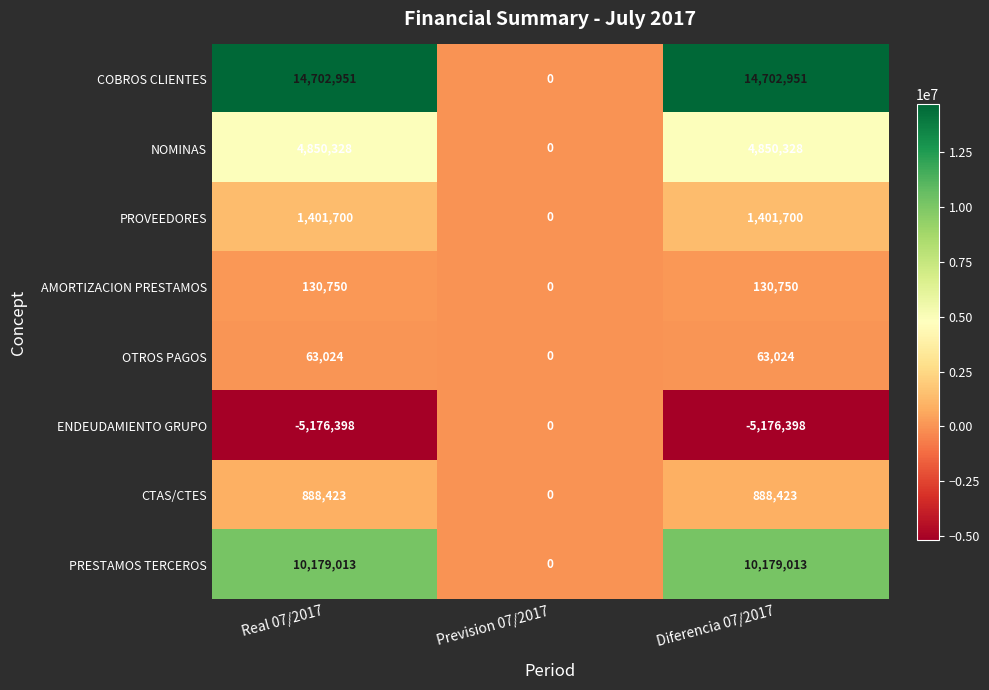

Count the number of data series in this chart.

8